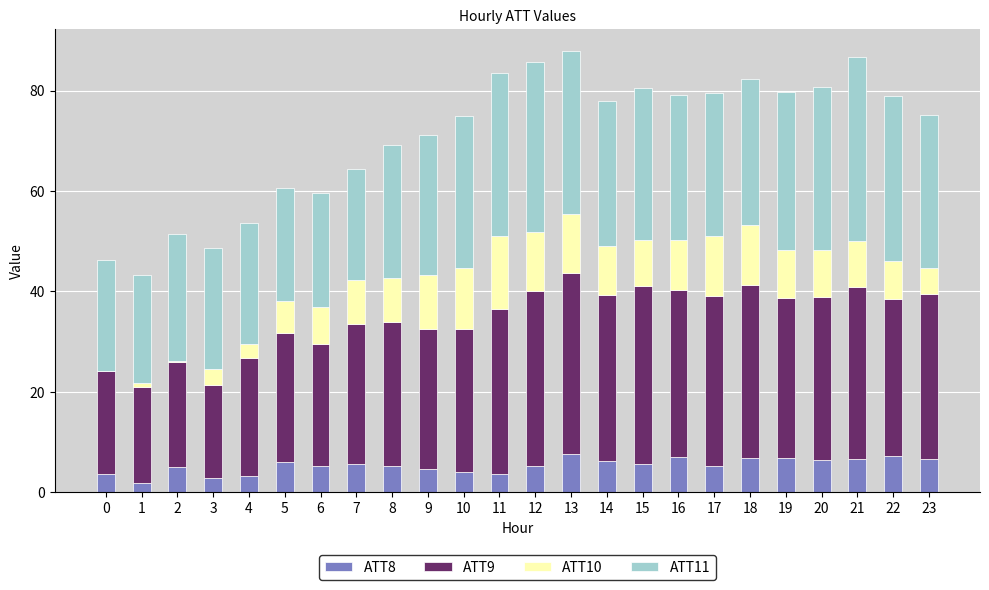

The ATT8 series shows 11.1 at 21. True or false?

False